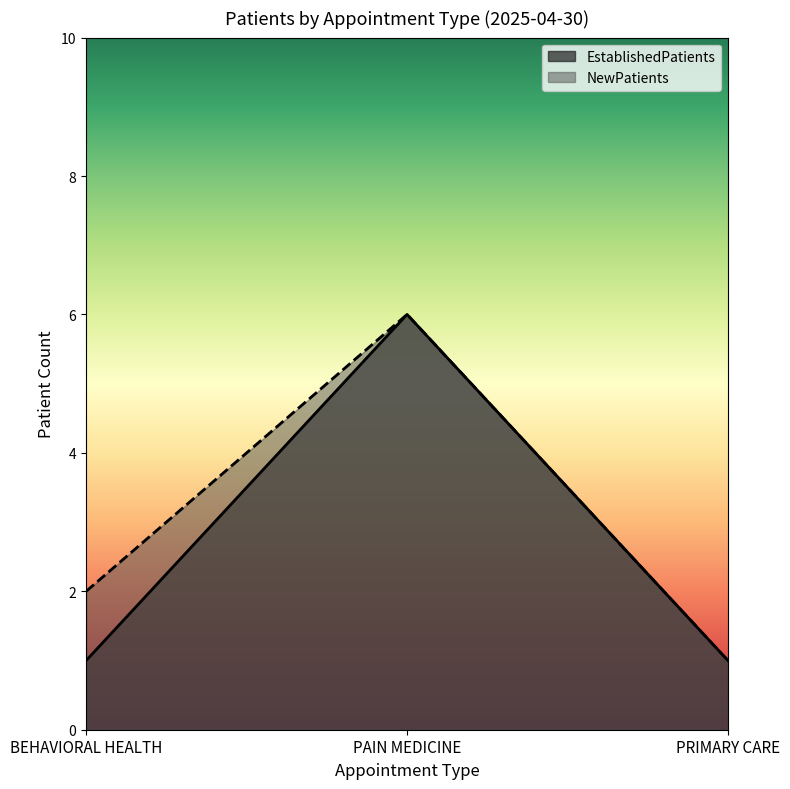

What is the value of the EstablishedPatients point at the 2nd from the left?

6